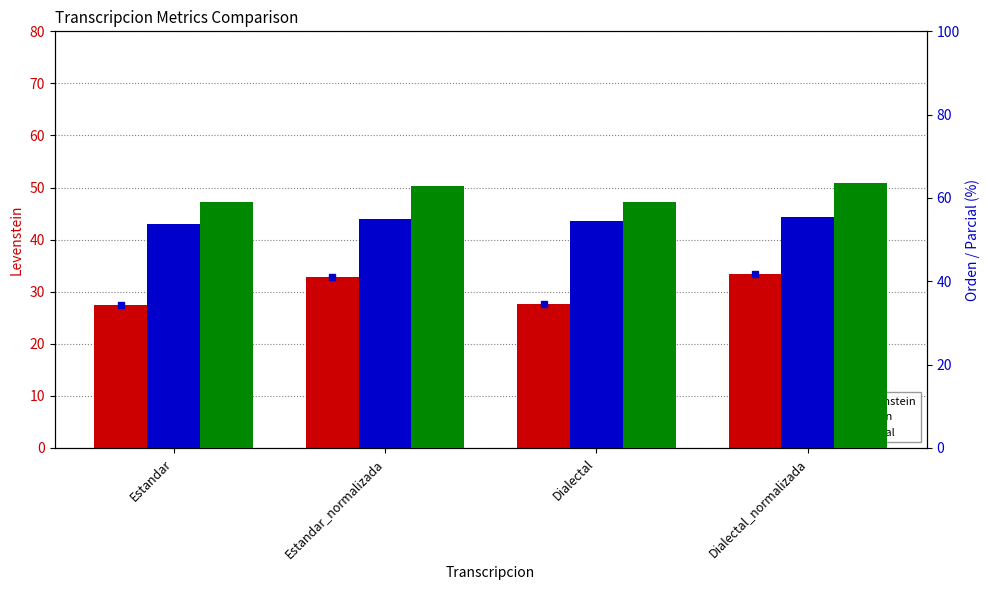

Where does the Parcial series first go above 62?

Estandar_normalizada